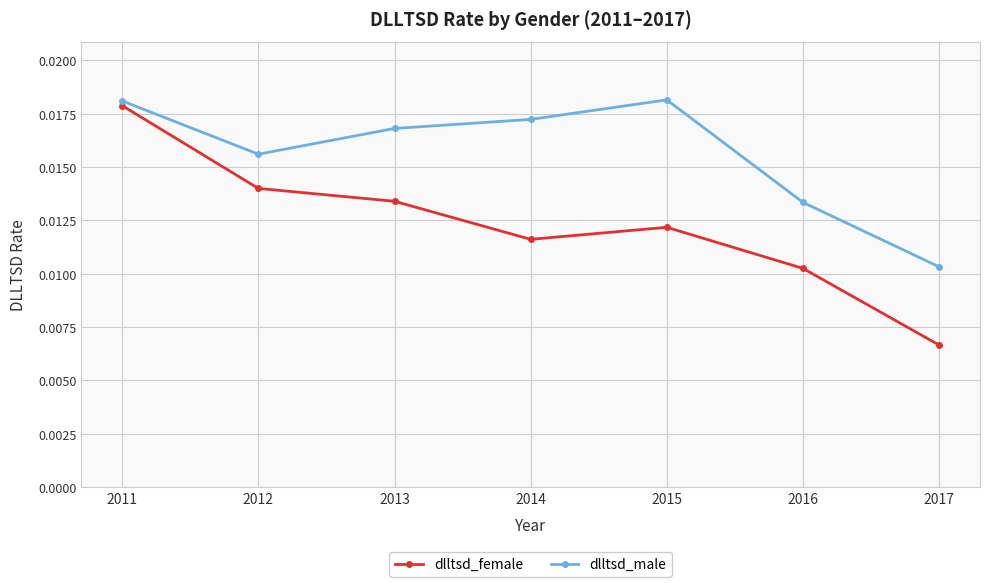

List the series in order of their overall mean, highest first.

dlltsd_male, dlltsd_female